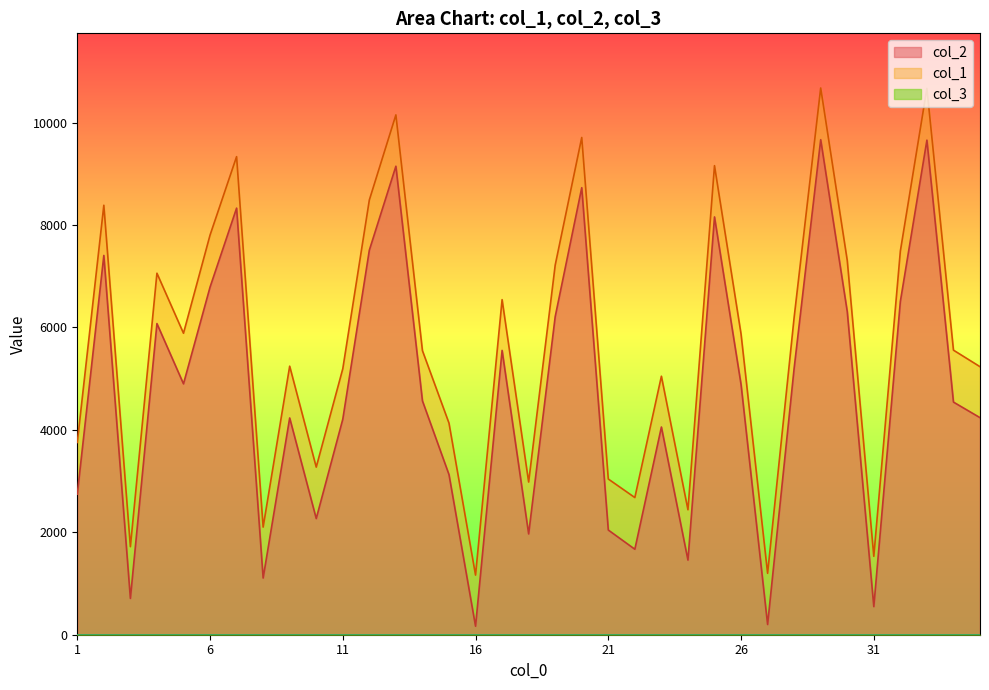

How many lines are shown in the chart?

3